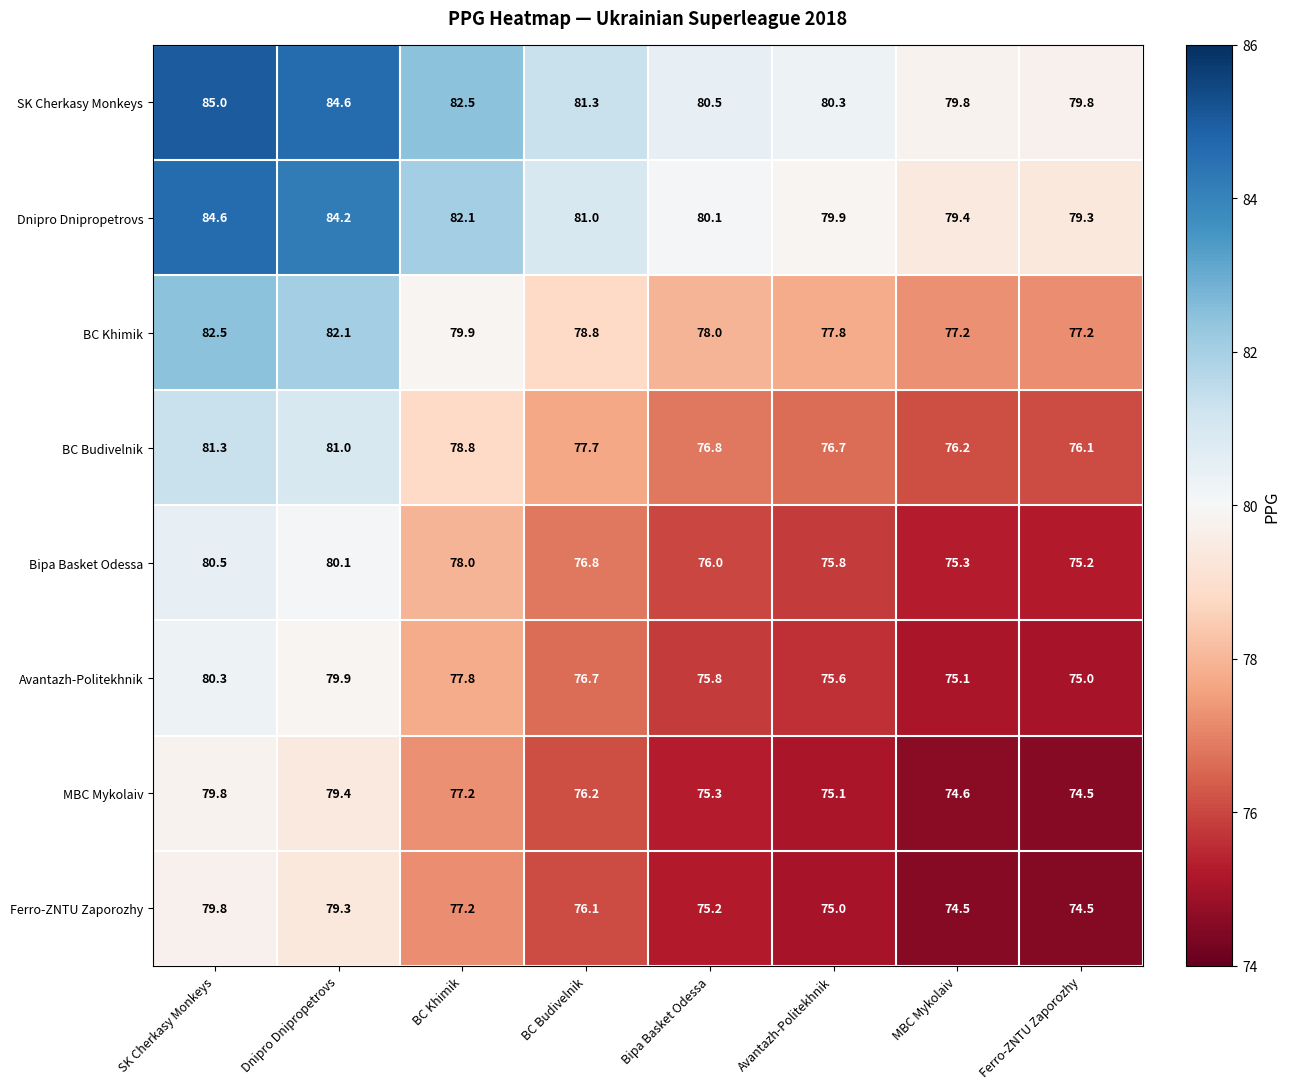

The Dnipro Dnipropetrovs series shows 79.3 at Ferro-ZNTU Zaporozhy. True or false?

True